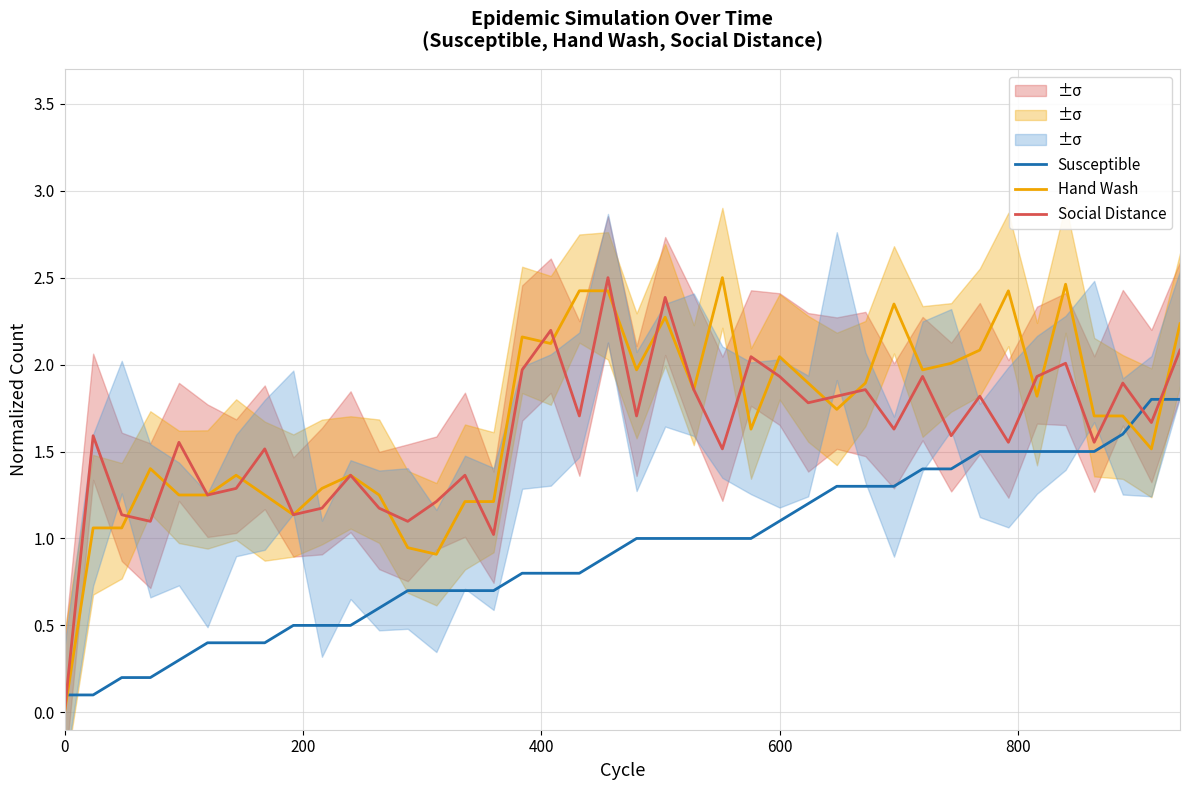

Reading right to left, what are all the values shown in this chart?

Susceptible: 1.8	1.8	1.6	1.5	1.5	1.5	1.5	1.5	1.4	1.4	1.3	1.3	1.3	1.2	1.1	1.0	1.0	1.0	1.0	1.0	0.9	0.8	0.8	0.8	0.7	0.7	0.7	0.7	0.6	0.5	0.5	0.5	0.4	0.4	0.4	0.3	0.2	0.2	0.1	0.1
Hand Wash: 2.2	1.5	1.7	1.7	2.5	1.8	2.4	2.1	2.0	2.0	2.3	1.9	1.7	1.9	2.0	1.6	2.5	1.9	2.3	2.0	2.4	2.4	2.1	2.2	1.2	1.2	0.9	0.9	1.2	1.4	1.3	1.1	1.2	1.4	1.2	1.2	1.4	1.1	1.1	0.0
Social Distance: 2.1	1.7	1.9	1.6	2.0	1.9	1.6	1.8	1.6	1.9	1.6	1.9	1.8	1.8	1.9	2.0	1.5	1.9	2.4	1.7	2.5	1.7	2.2	2.0	1.0	1.4	1.2	1.1	1.2	1.4	1.2	1.1	1.5	1.3	1.2	1.6	1.1	1.1	1.6	0.0